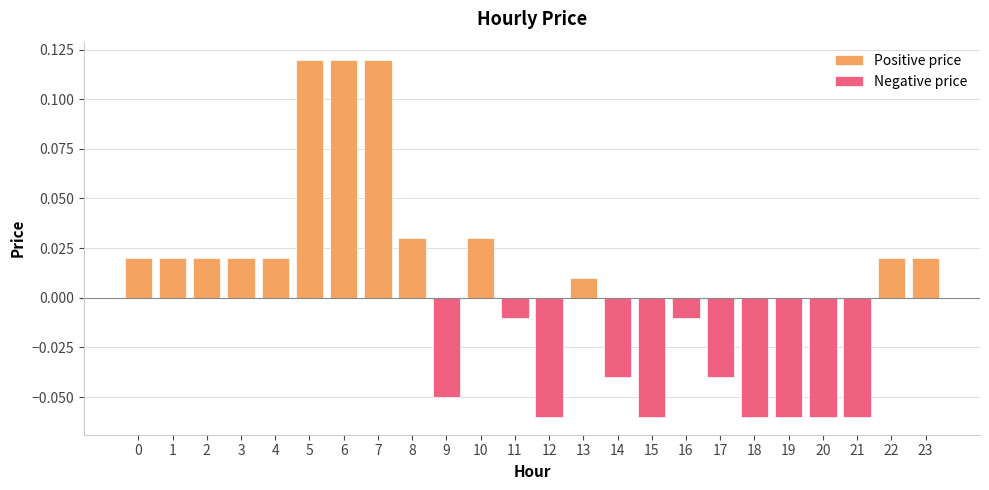

Does the chart contain any negative values?

Yes